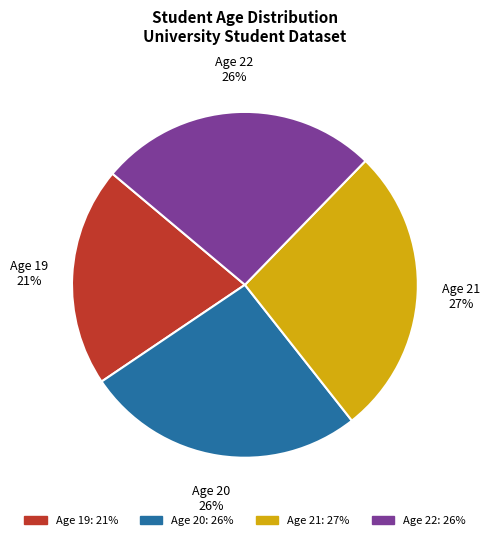

Between Age 21 and Age 19, which is larger?

Age 21